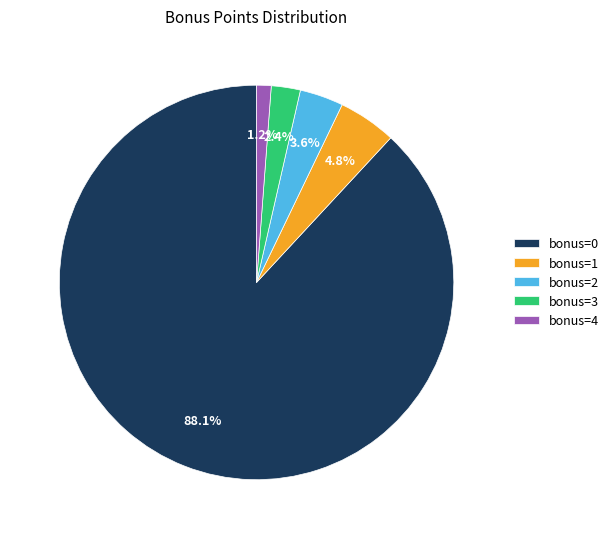

How many slices are in this pie chart?

5